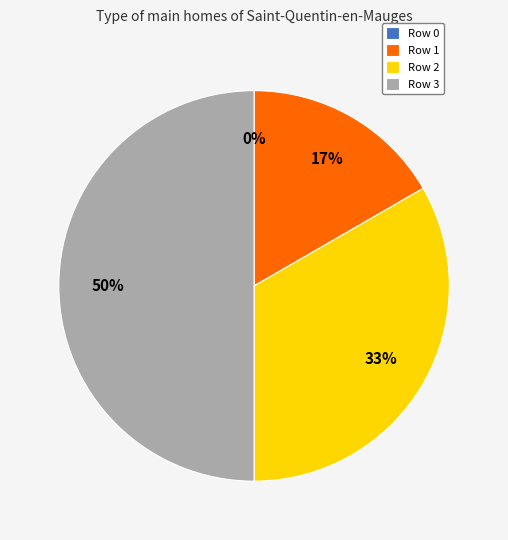

What is the ratio of the value at 1 to the value at 2?

0.5